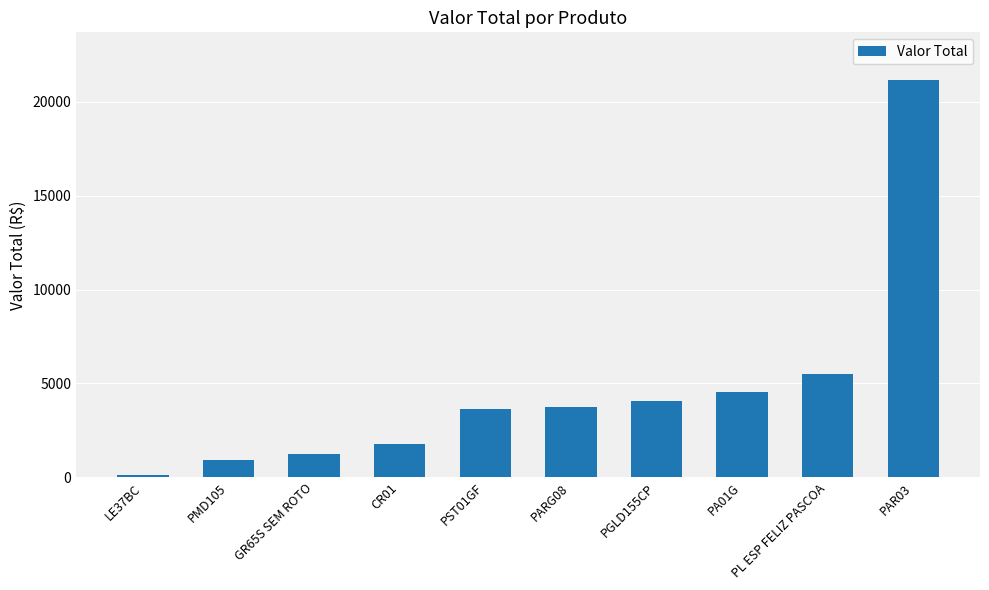

Which has a higher value, PA01G or PAR03?

PAR03